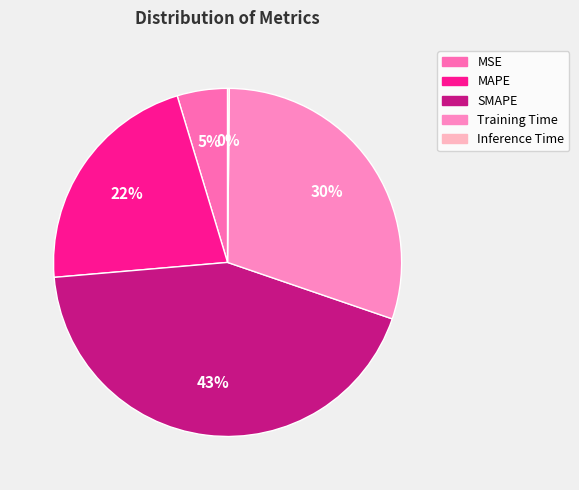

Rank the categories by value from lowest to highest.

Inference Time, MSE, MAPE, Training Time, SMAPE